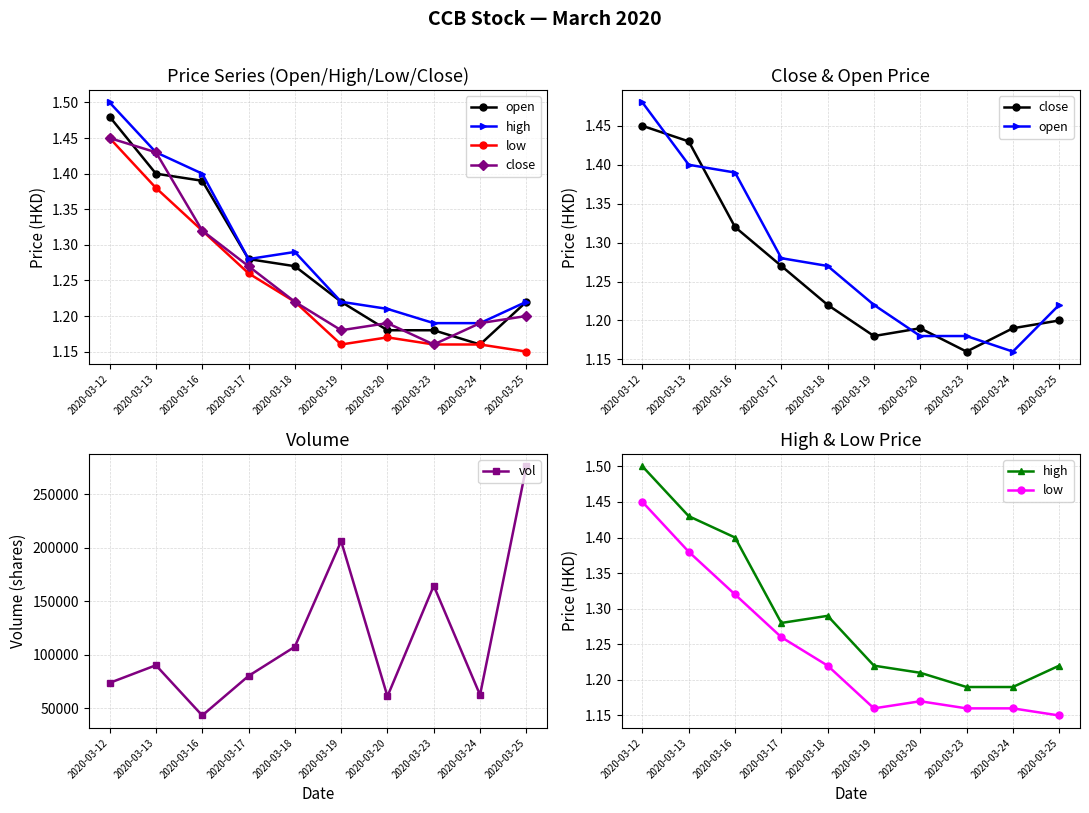

What is the value of the high point at the 9th from the left?

1.2